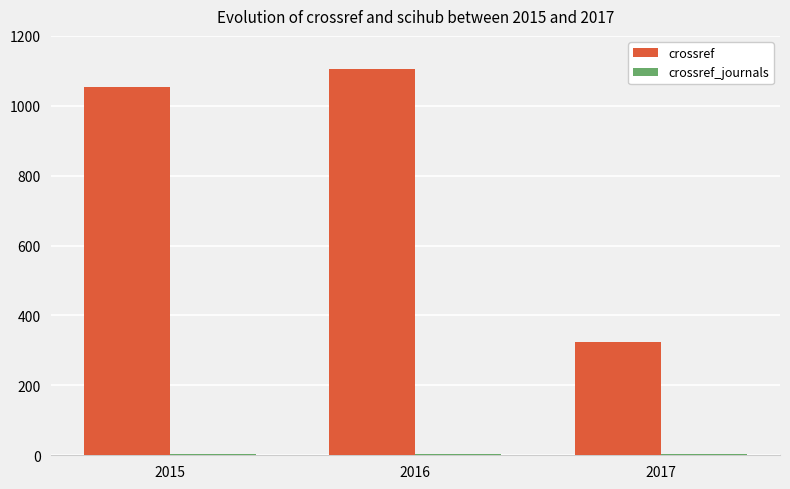

How many bars are there in total?

6